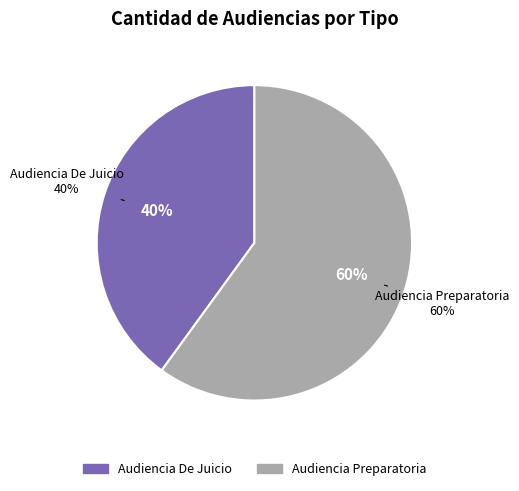

To the nearest percent, what percentage of the pie is Audiencia De Juicio?

40%